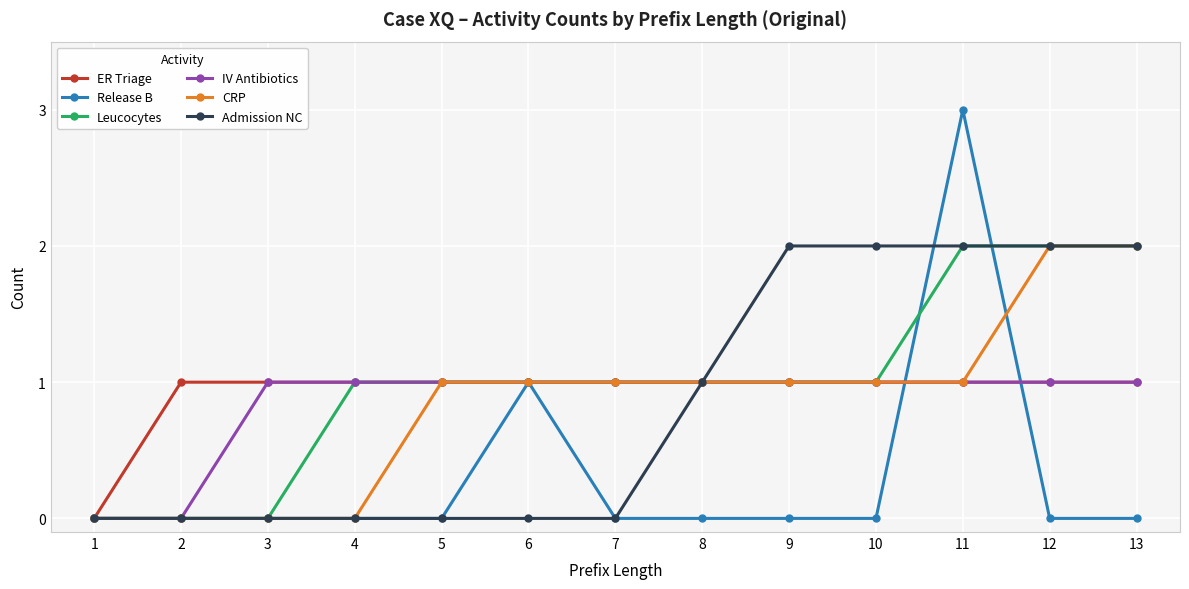

At which category does the chart reach its peak across all series?

11